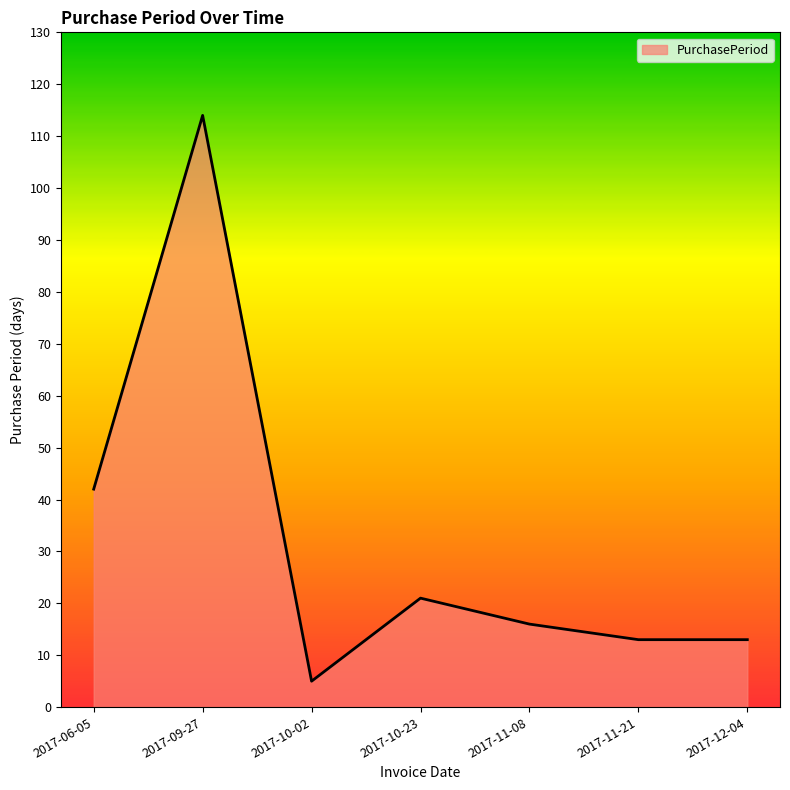

What position from the left is 2017-11-08?

5